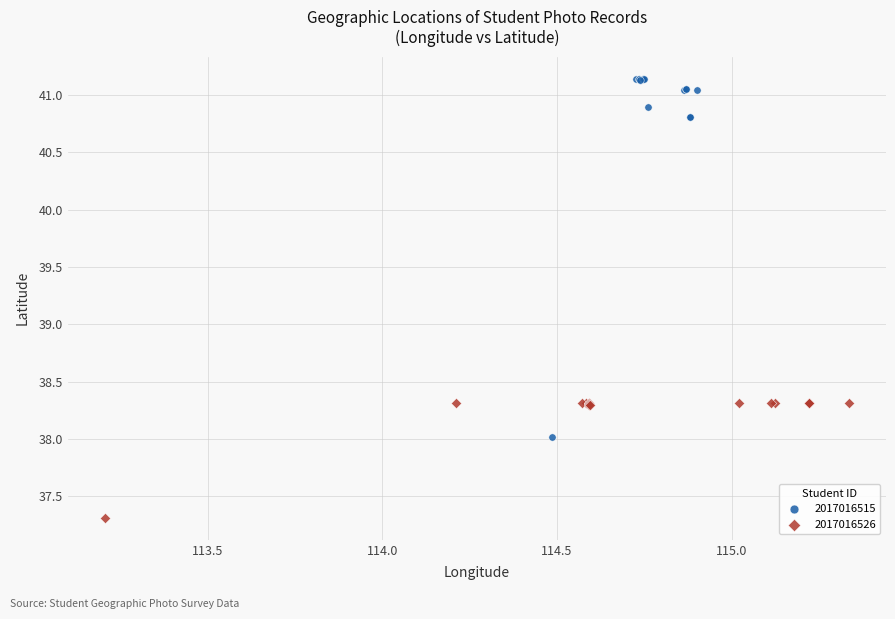

Which series has the widest spread of Y values?

2017016515